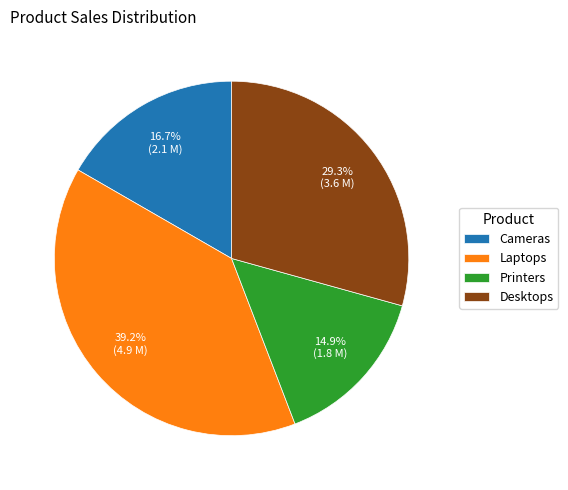

To the nearest percent, what is the difference between the largest and smallest slice percentages?

24%